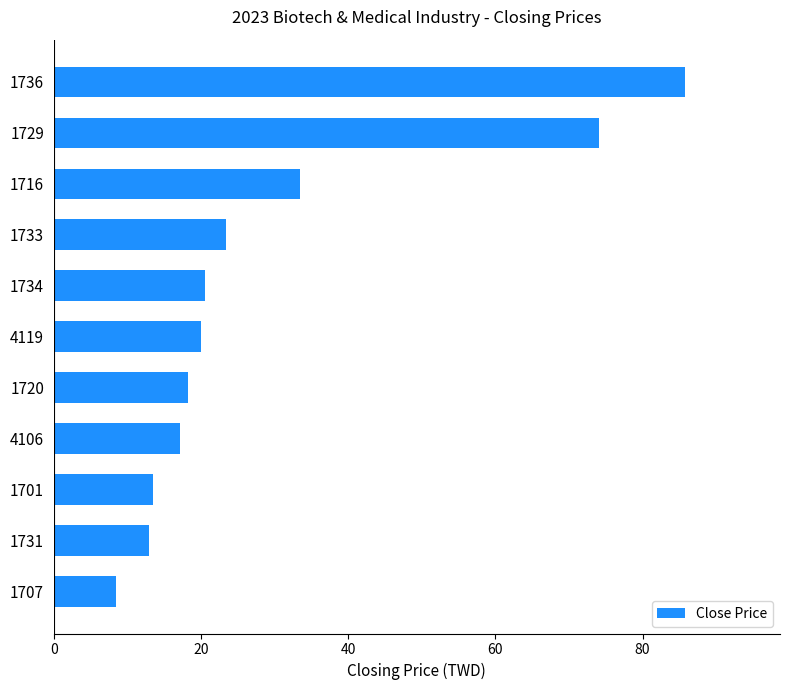

What is the change in value from 4119 to 1733?

+3.5